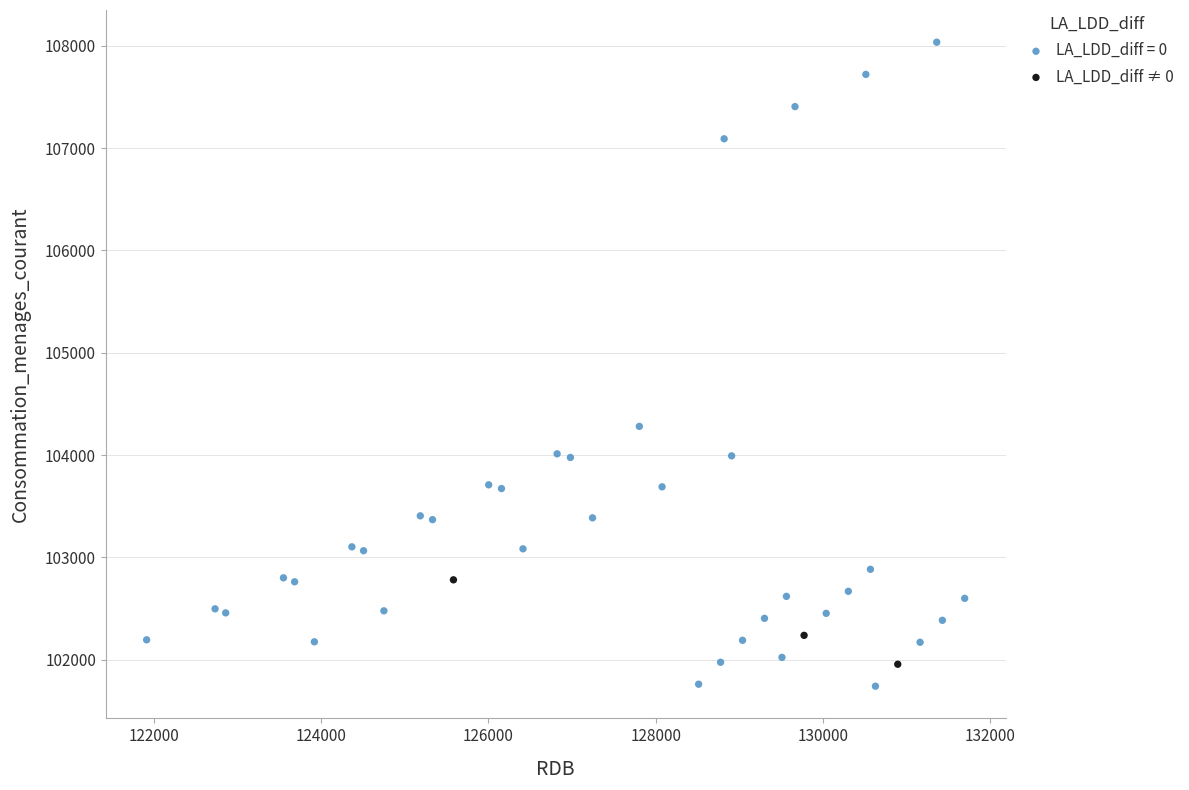

Which series has the widest spread of Y values?

LA_LDD_diff = 0